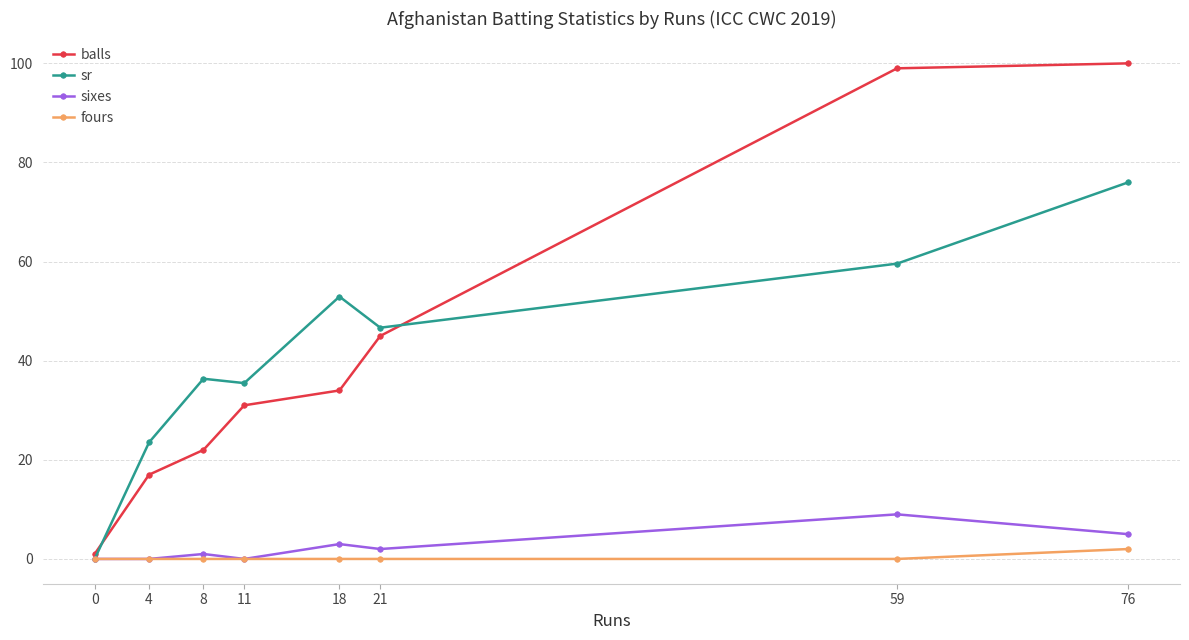

At how many categories does at least one series exceed 86?

2